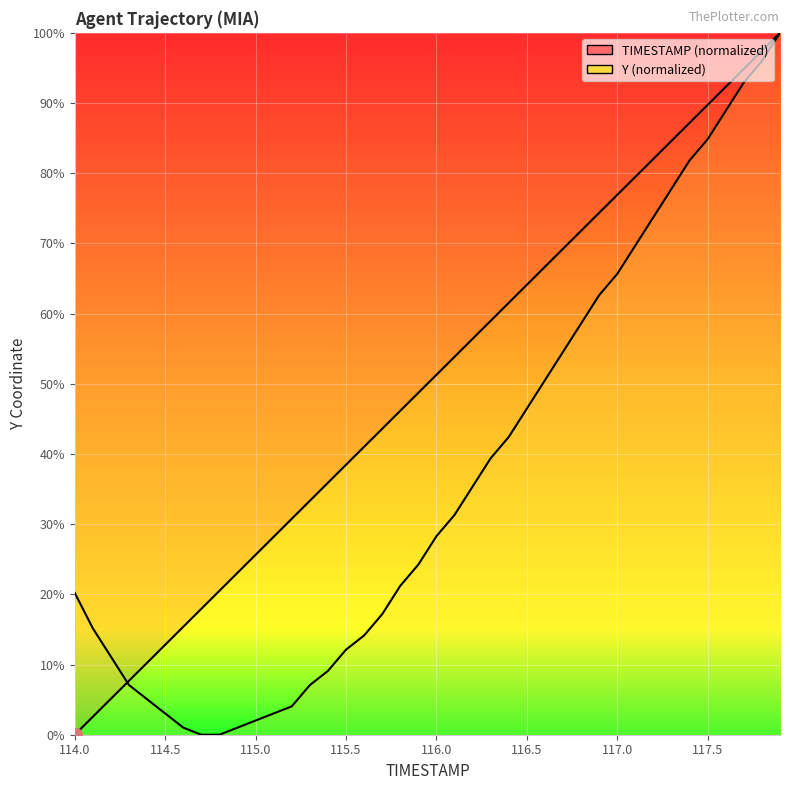

Is it true that Y equals 0.0 at 114.7?

True